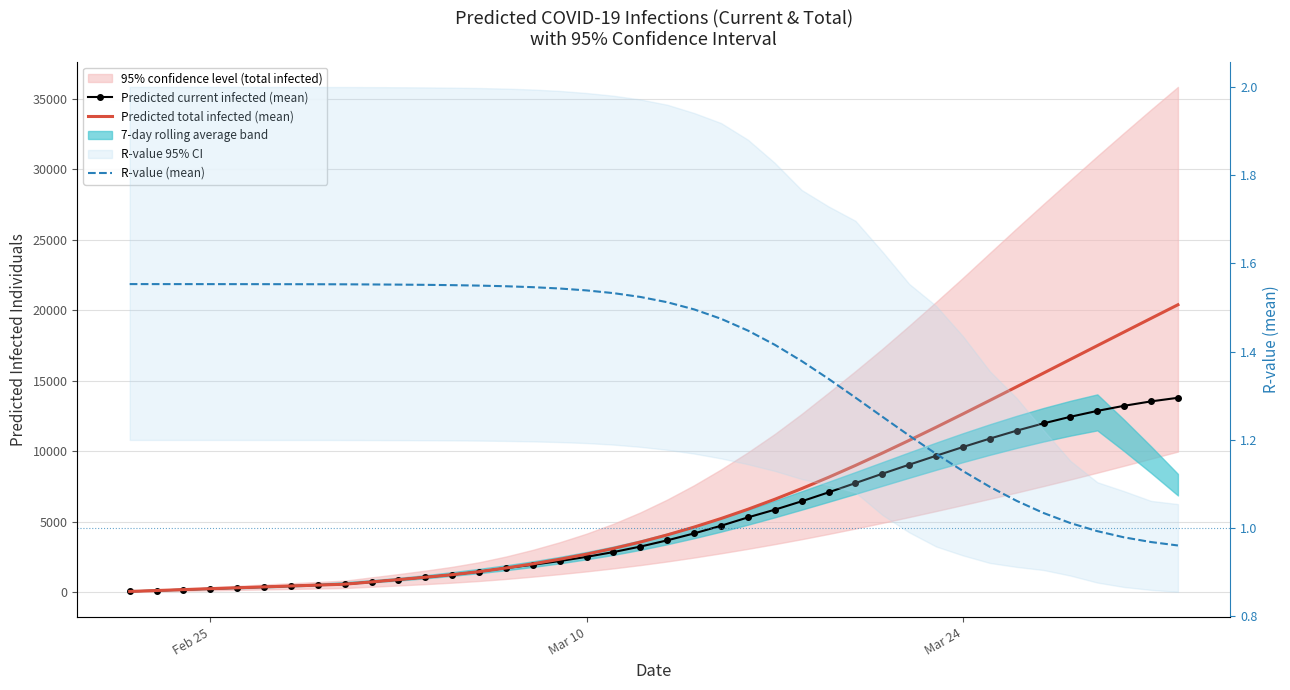

True or false: R-value (mean) and Predicted total infected (mean) intersect in this chart.

False